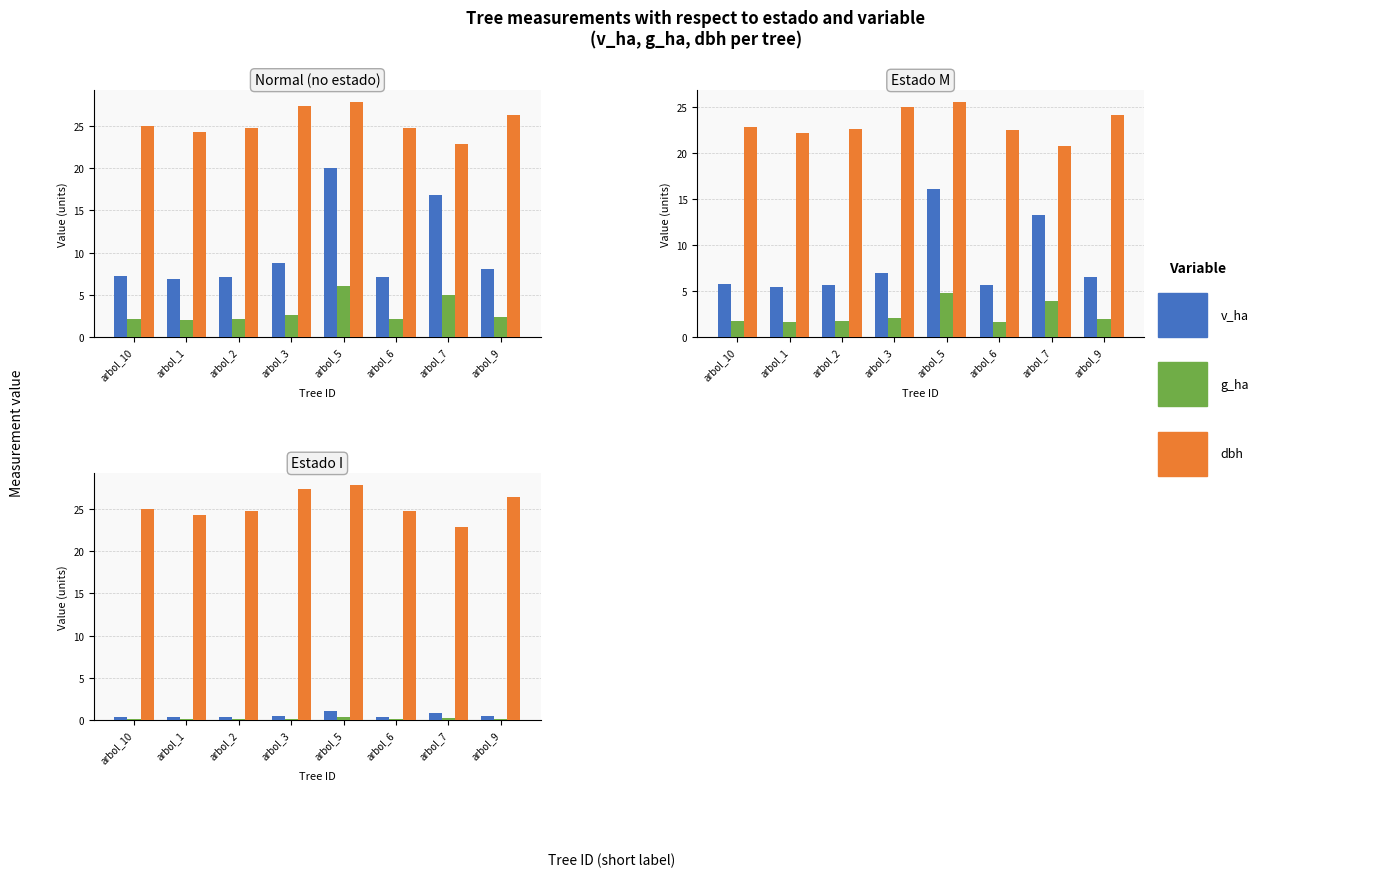

True or false: g_ha has a value of 0.0 at arbol_10.

False